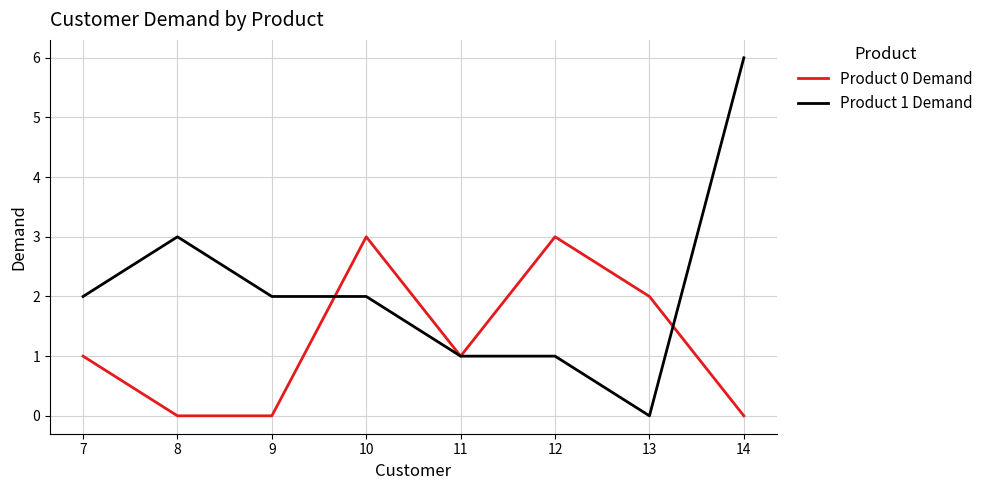

Reading left to right, extract all data points from this chart.

Product 0 Demand: 7=1	8=0	9=0	10=3	11=1	12=3	13=2	14=0
Product 1 Demand: 7=2	8=3	9=2	10=2	11=1	12=1	13=0	14=6